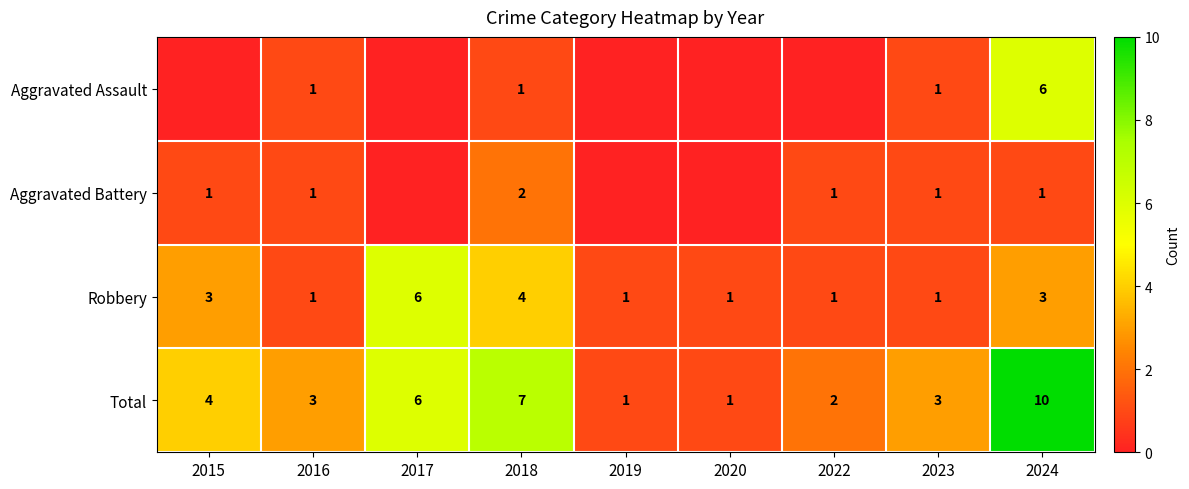

The value of Aggravated Assault at 2023 is 1. True or false?

True